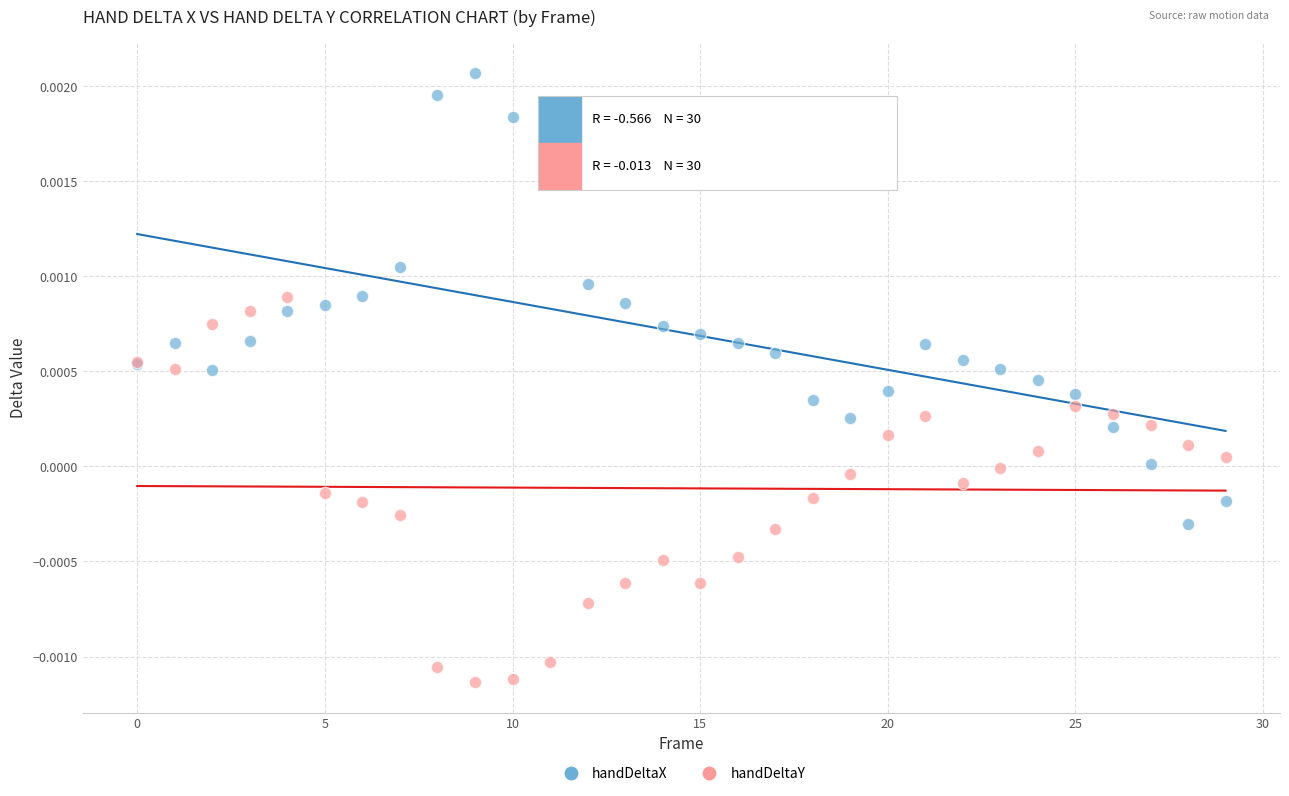

What are all the series names shown in the legend?

handDeltaX, handDeltaY